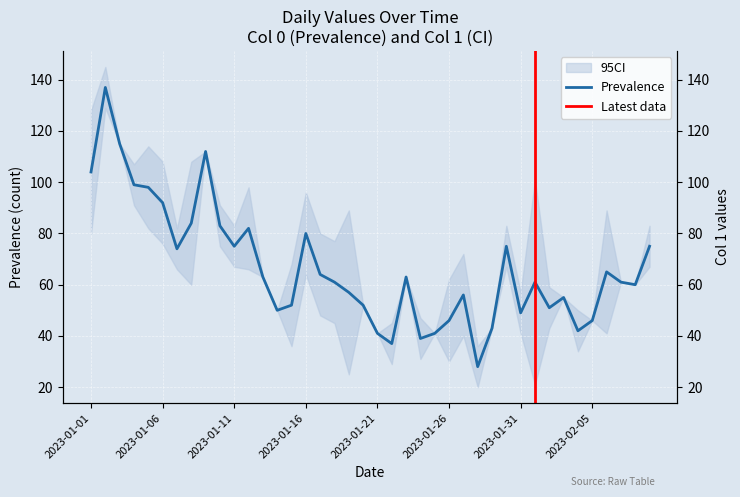

What is the ratio of the value at 2023-01-13 to the value at 2023-01-09?

0.6